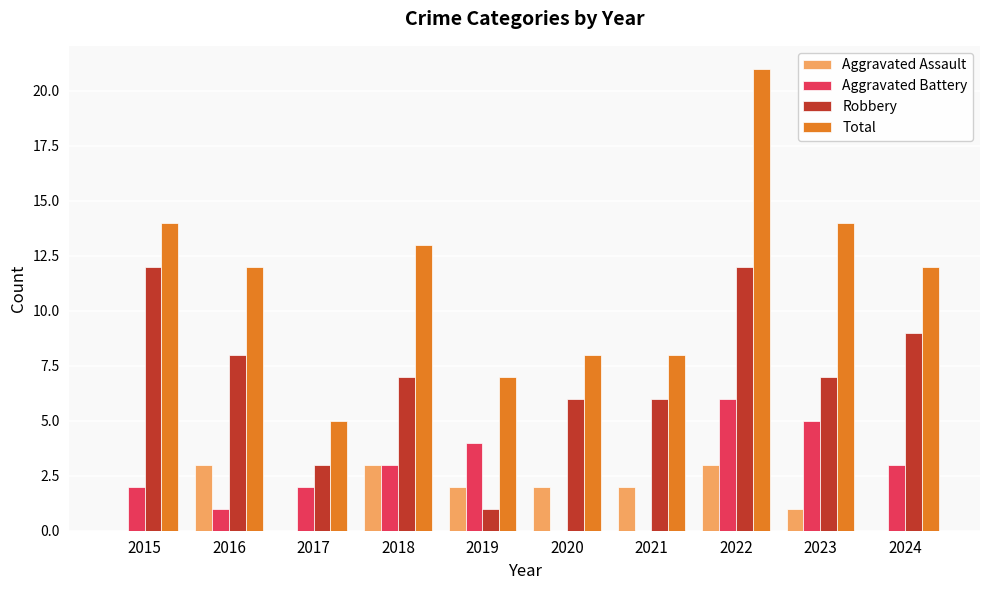

True or false: Aggravated Battery has a value of 5 at 2023.

True